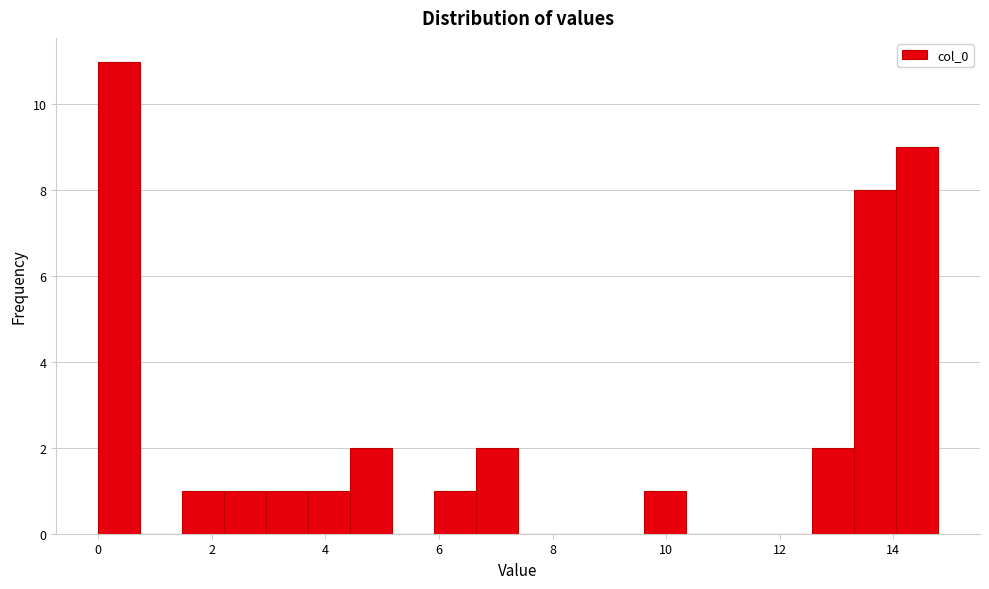

Around what value on the x-axis is the tallest bar? Give the approximate position of its centre, as read against the axis.

0.4